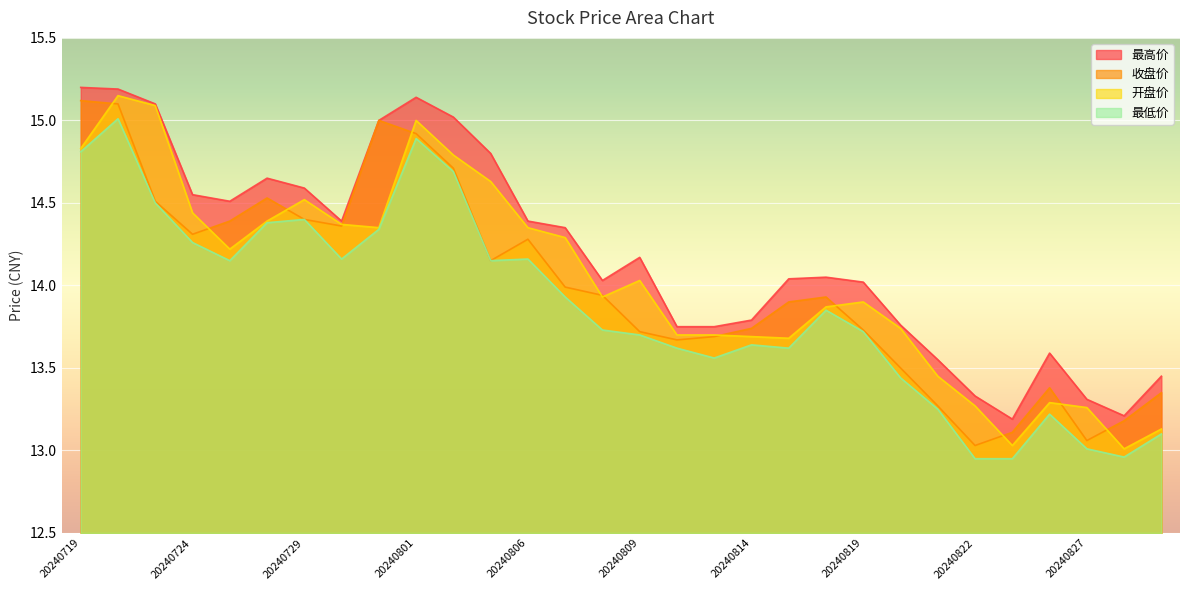

What is the difference between the second highest and second lowest values in the 最高价 series?

2.0